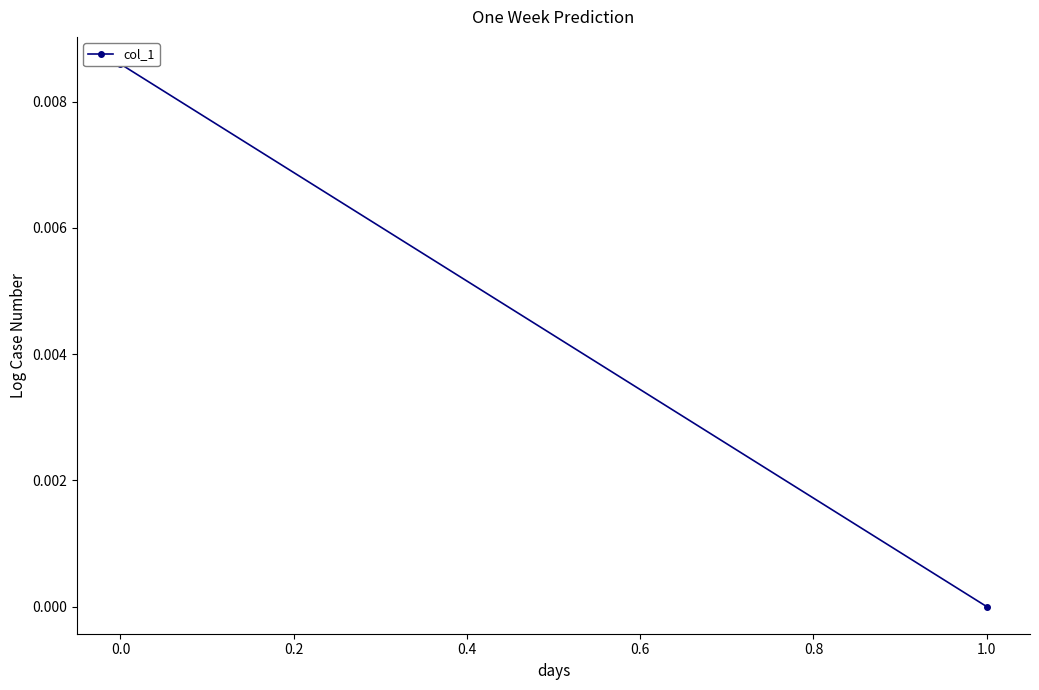

The value at 1.0 is -0.0. True or false?

False